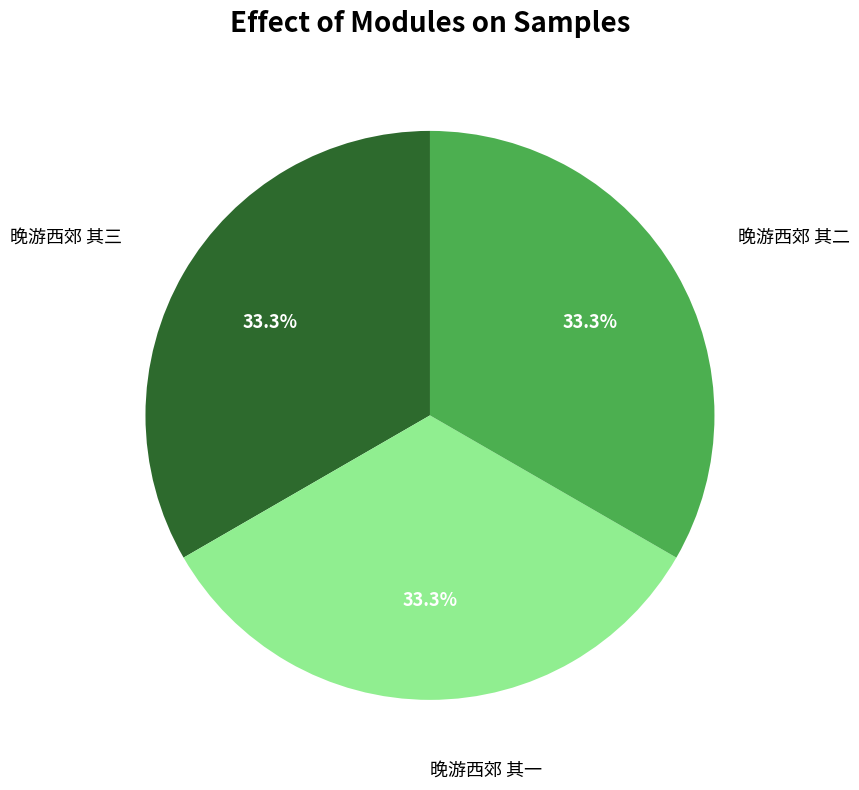

To the nearest percent, what is the average slice percentage?

33%